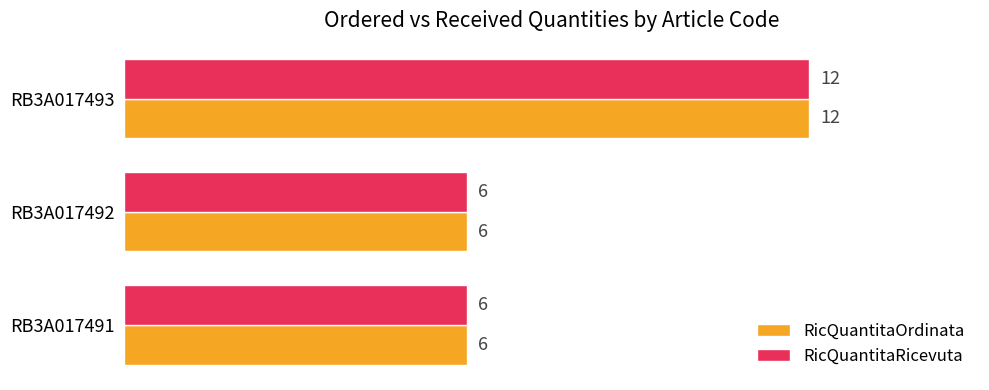

What is the sum of the RicQuantitaOrdinata values at RB3A017493 and RB3A017492?

18